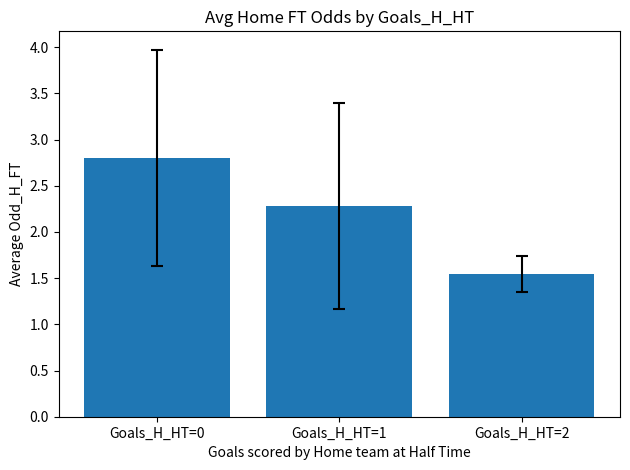

Approximately how many times larger is the value at Goals_H_HT=0 compared to Goals_H_HT=1?

1.2